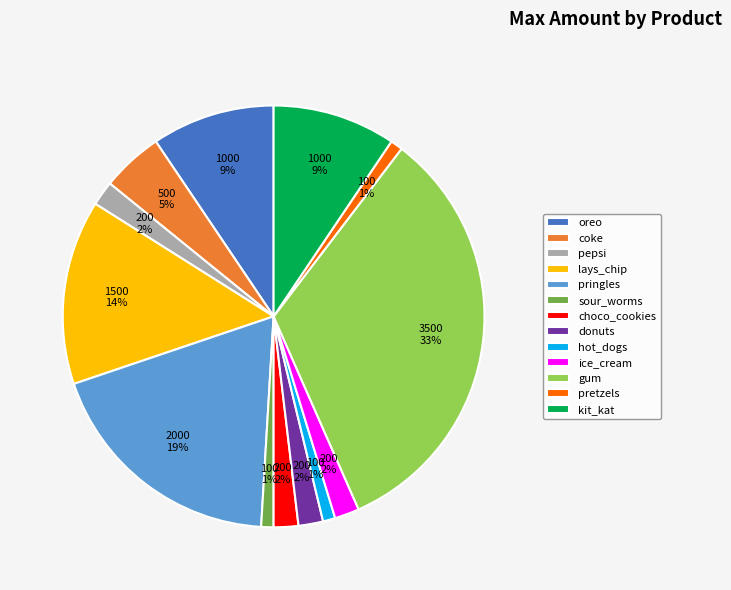

What is the largest slice in the pie chart?

gum